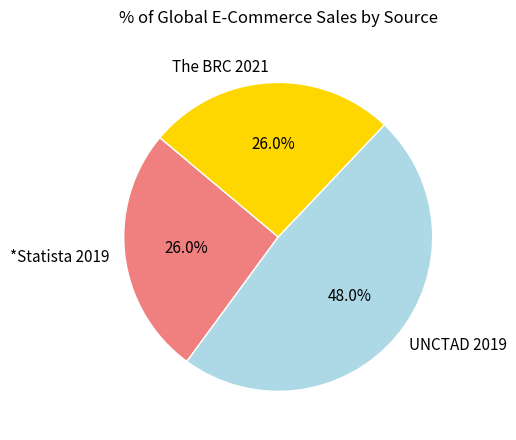

What percentage is the The BRC 2021 slice, to the nearest percent?

26%